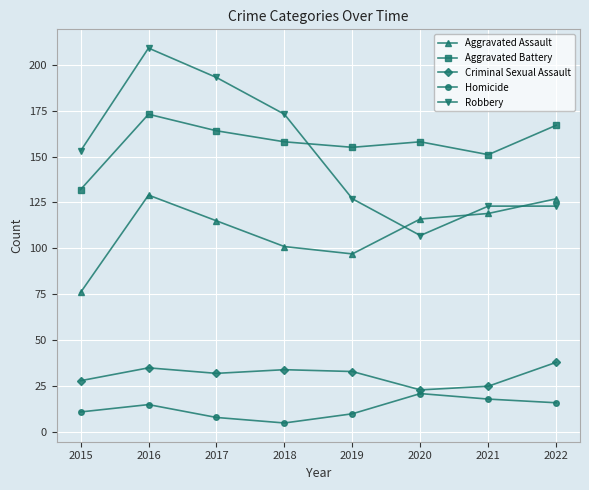

Reading left to right, transcribe all the data shown in this chart.

Aggravated Assault: 2015=76	2016=129	2017=115	2018=101	2019=97	2020=116	2021=119	2022=127
Aggravated Battery: 2015=132	2016=173	2017=164	2018=158	2019=155	2020=158	2021=151	2022=167
Criminal Sexual Assault: 2015=28	2016=35	2017=32	2018=34	2019=33	2020=23	2021=25	2022=38
Homicide: 2015=11	2016=15	2017=8	2018=5	2019=10	2020=21	2021=18	2022=16
Robbery: 2015=153	2016=209	2017=193	2018=173	2019=127	2020=107	2021=123	2022=123